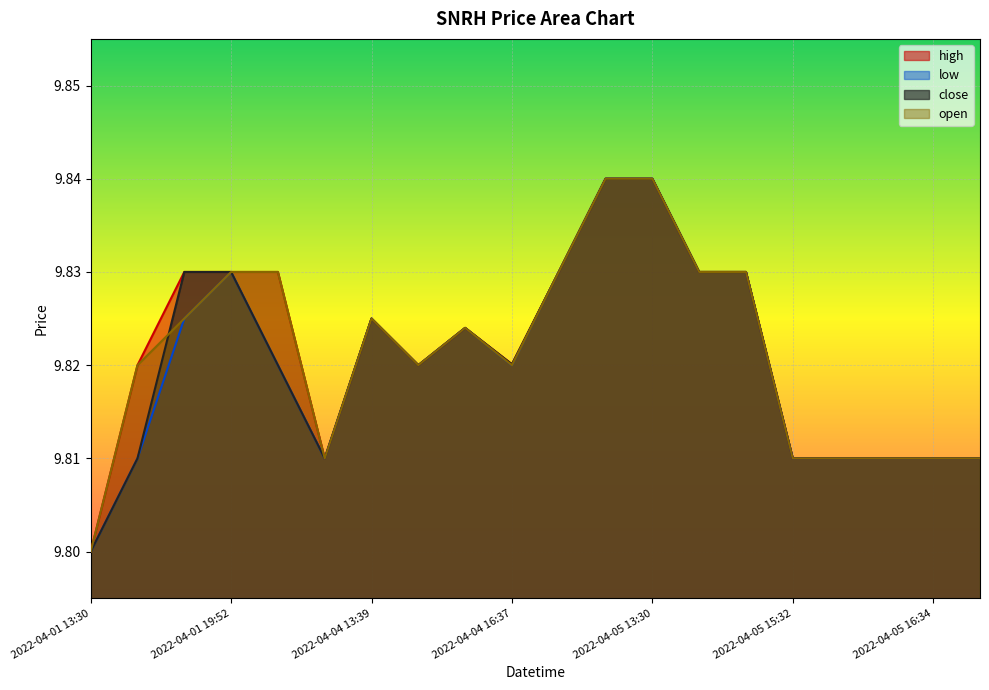

How many lines are shown in the chart?

4